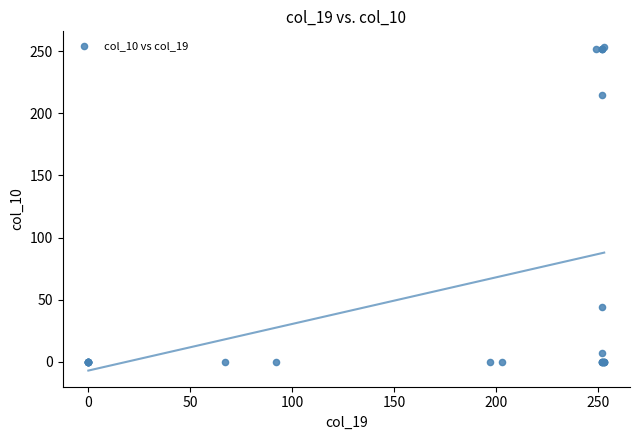

What Y value in the scatter plot is closest to 126?

44